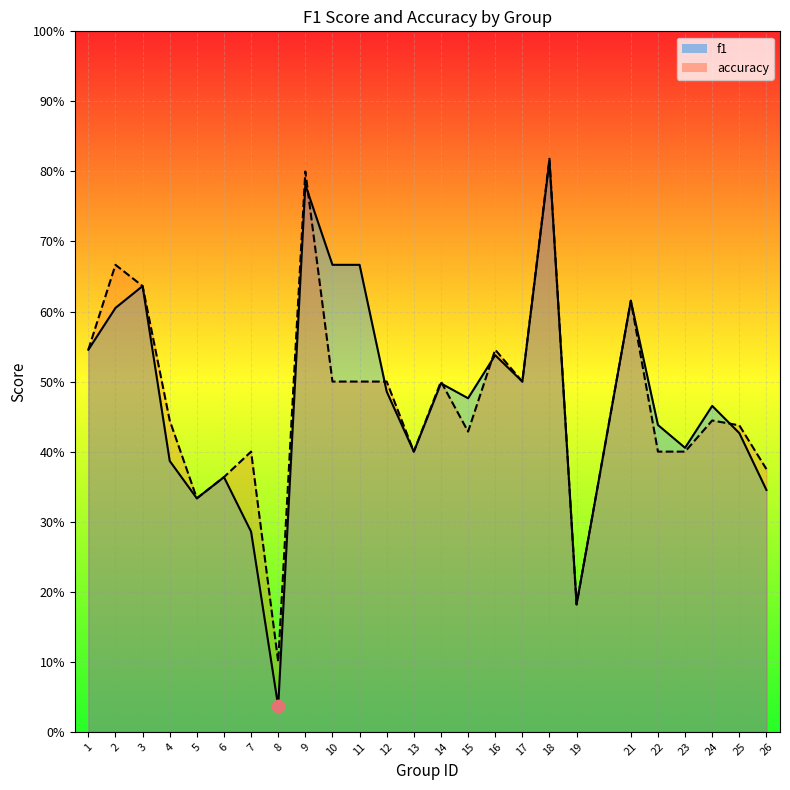

What is the total value across all series at 10?

1.2